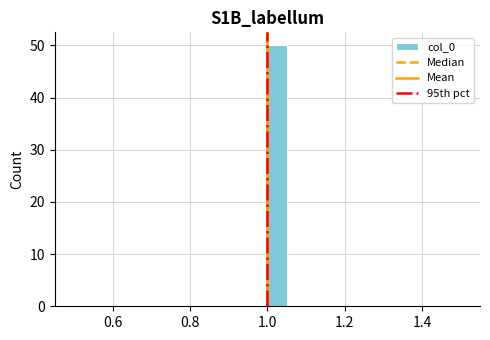

Around what value on the x-axis is the tallest bar? Give the approximate position of its centre, as read against the axis.

1.02